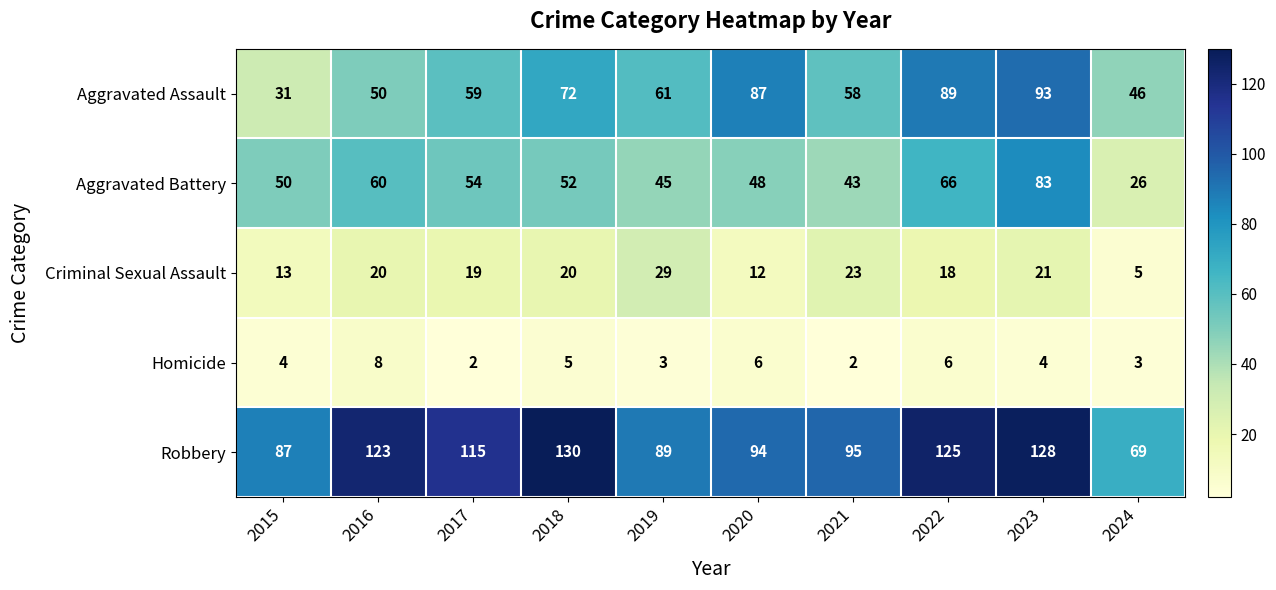

True or false: Aggravated Battery has a value of 45 at 2019.

True